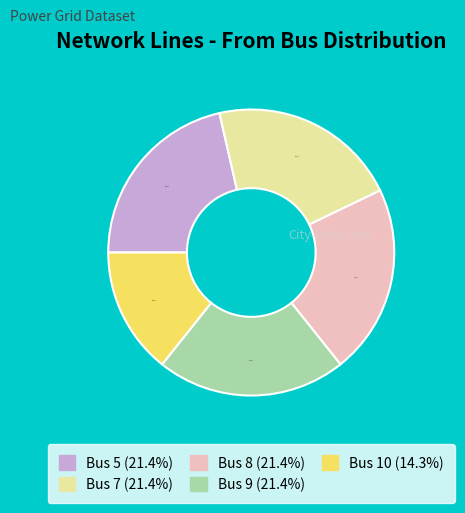

To the nearest percent, what is the combined percentage of Bus 8 and Bus 7?

43%